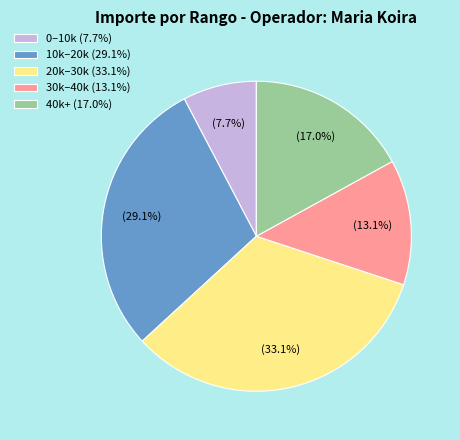

Which has a higher value, 0–10k (7.7%) or 10k–20k (29.1%)?

10k–20k (29.1%)